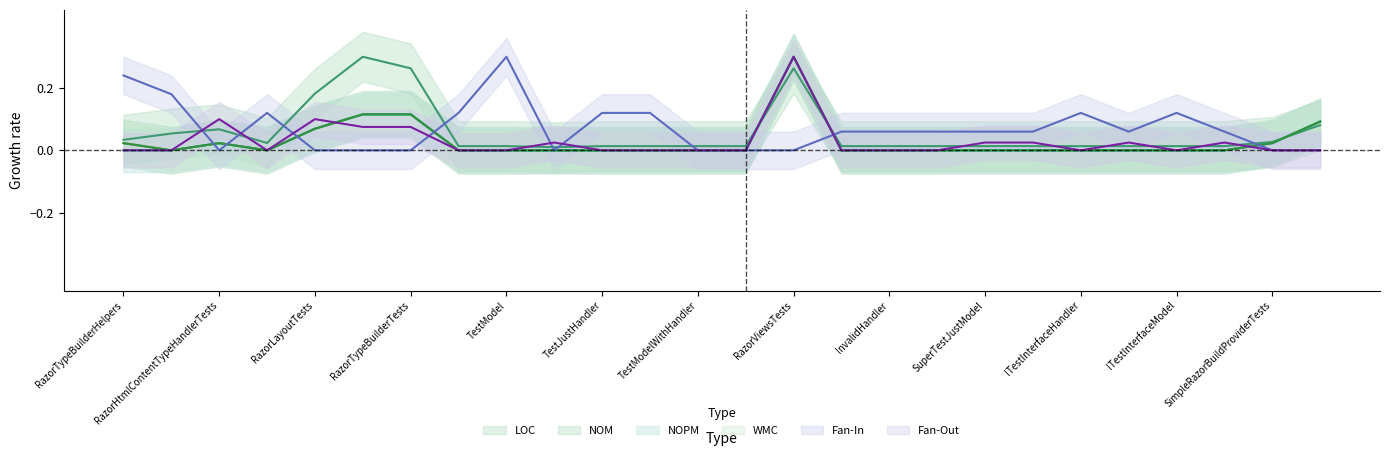

What is the total value across all series at RazorTypeBuilderTests?

0.7